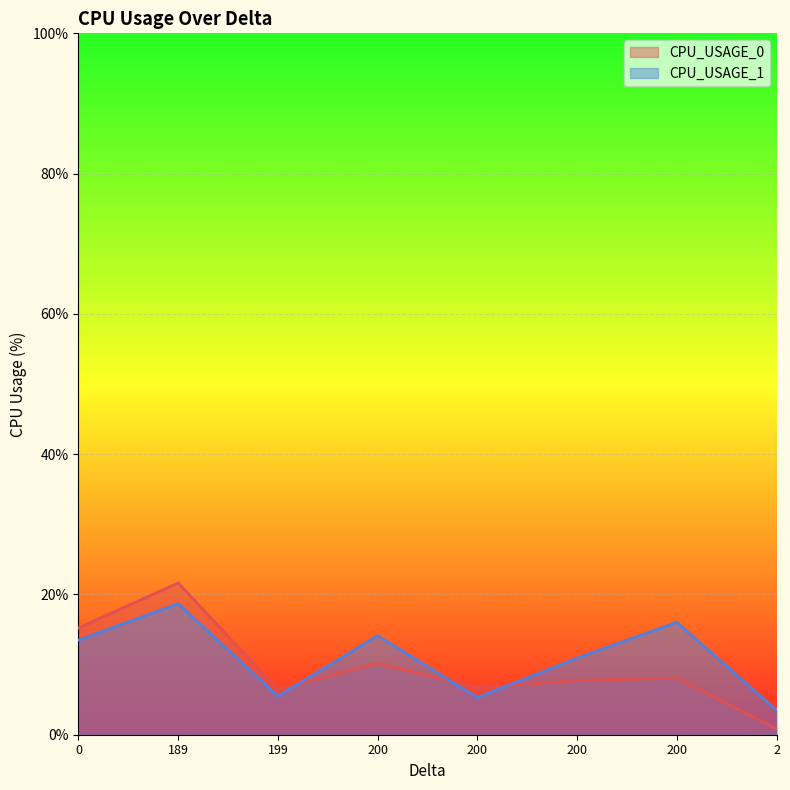

How many lines are shown in the chart?

2